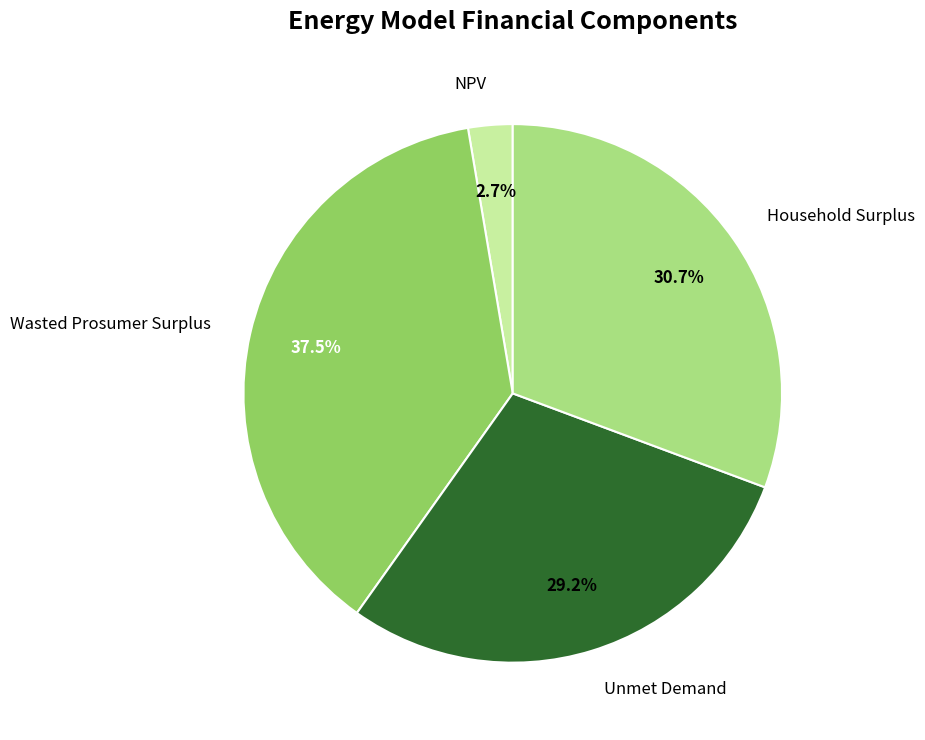

Does any single category account for the majority?

No